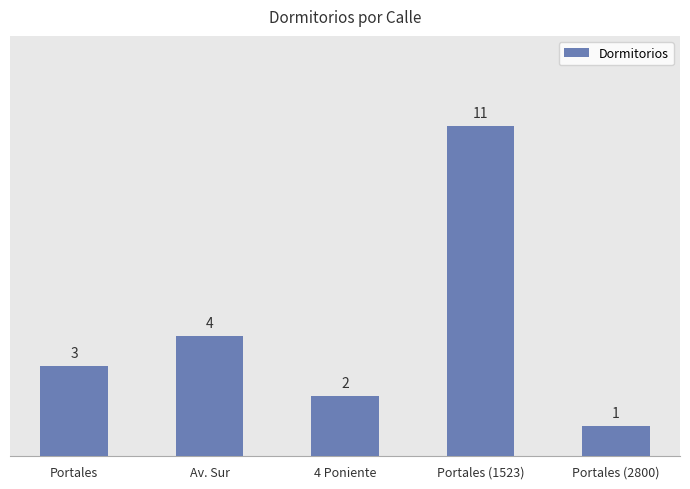

What is the label of the 3rd bar from the left?

4 Poniente